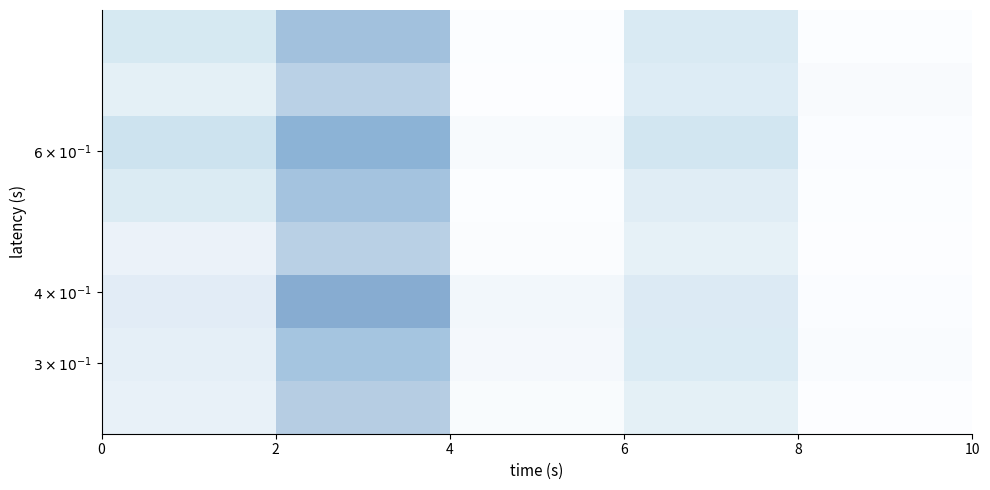

The value at 0 is 0.8. True or false?

False